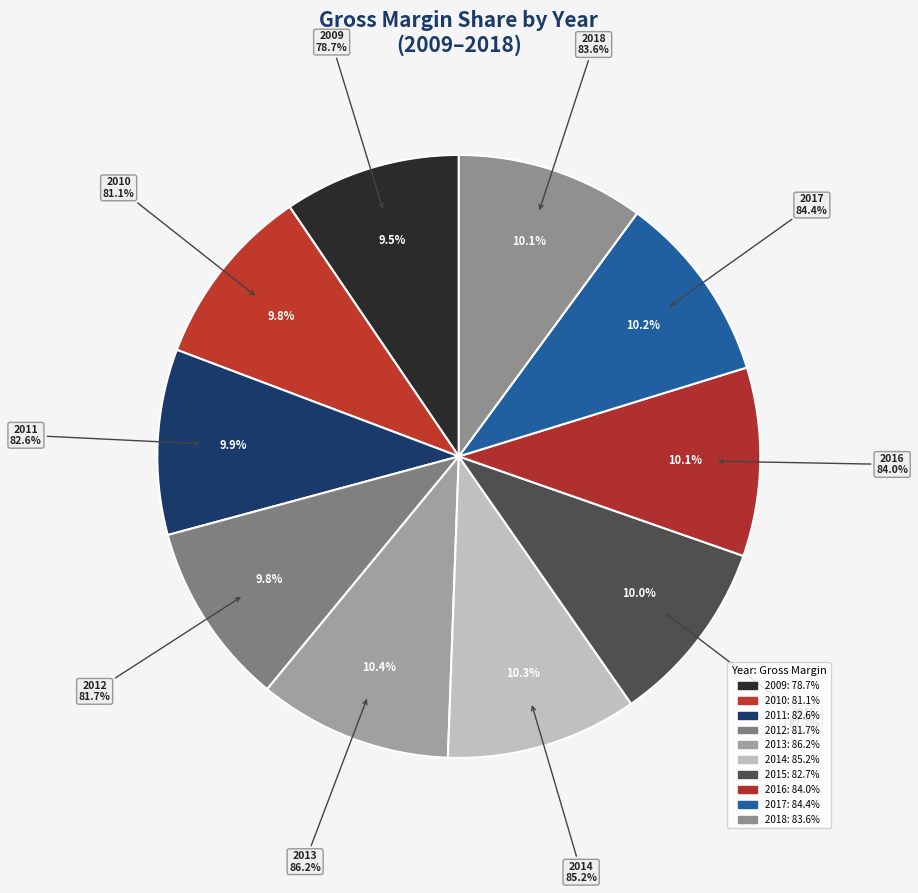

True or false: 2010 accounts for 18% of the total.

False